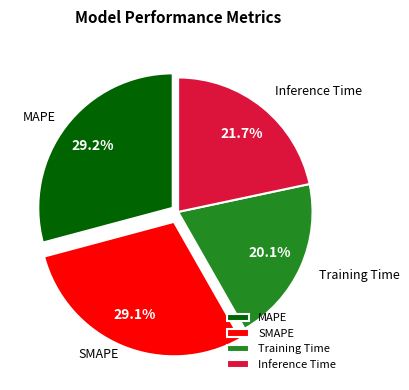

The SMAPE slice represents 17% of the pie. True or false?

False